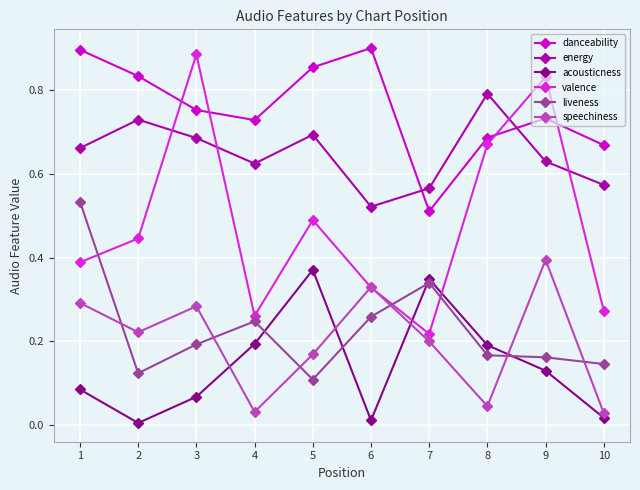

Between 2 and 7, which series saw the biggest shift?

acousticness